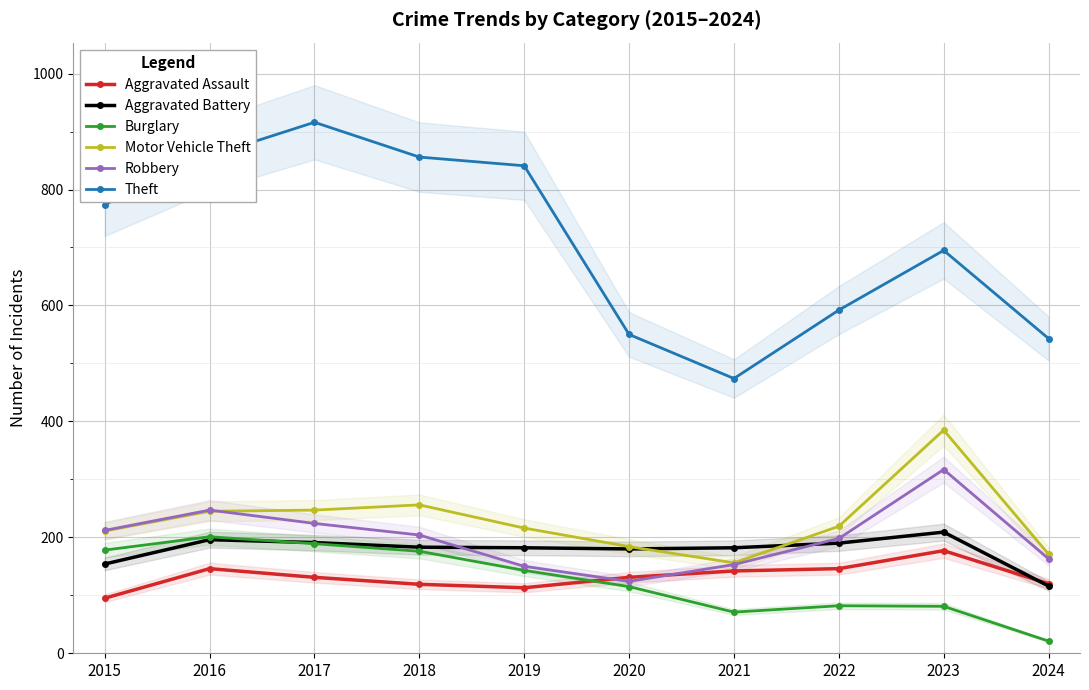

What is the difference between the maximum and minimum values in the Aggravated Battery series?

93